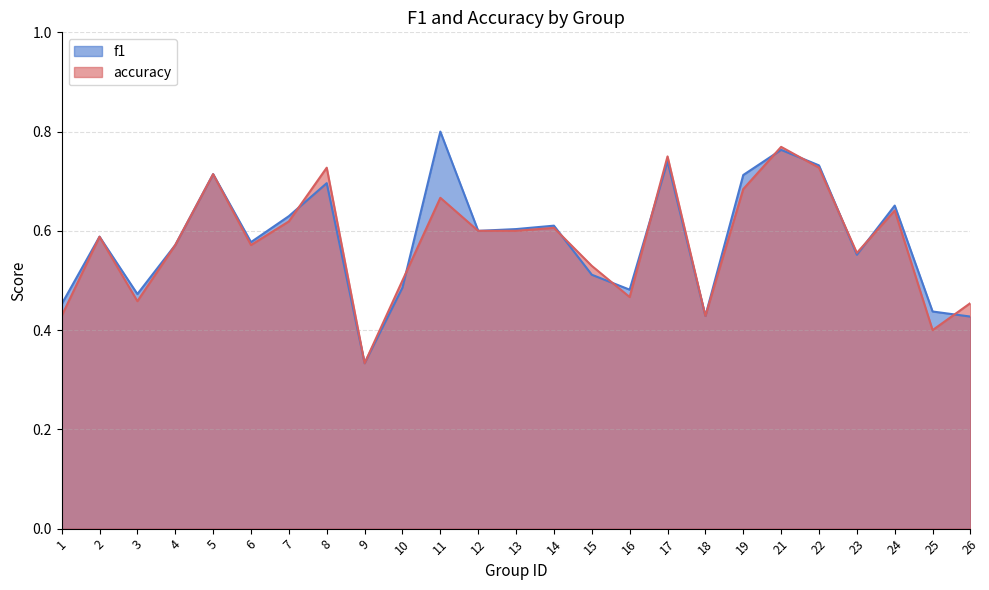

List the series in order of their overall mean, highest first.

f1, accuracy